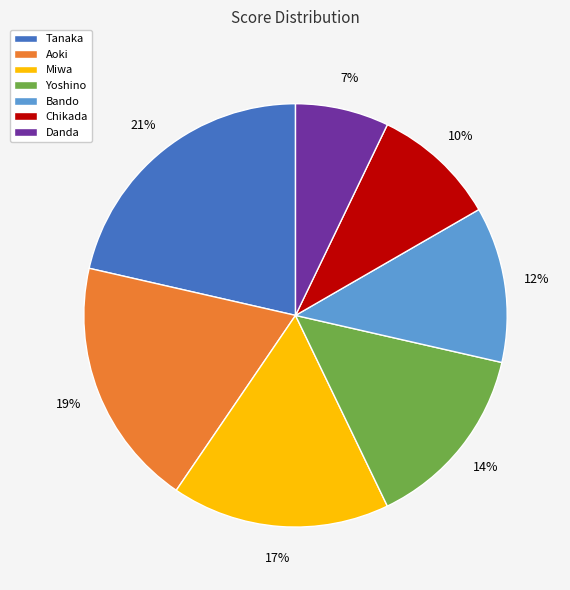

How many slices are in this pie chart?

7